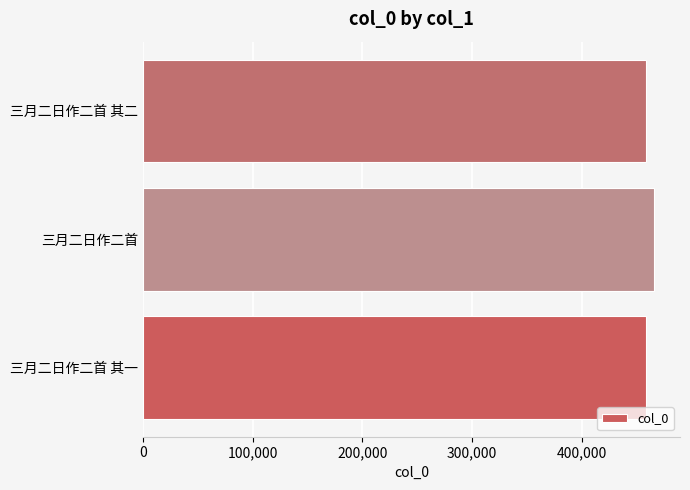

True or false: the data shows 718910 at 三月二日作二首.

False